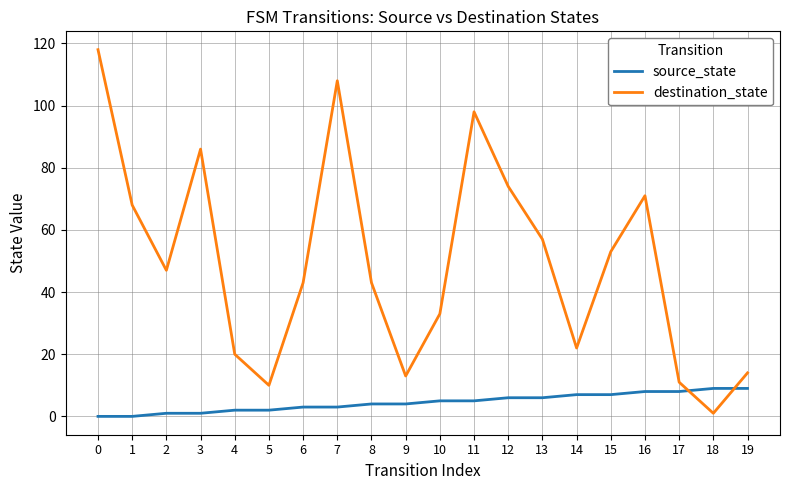

What is the difference between the highest and lowest values at 15?

46